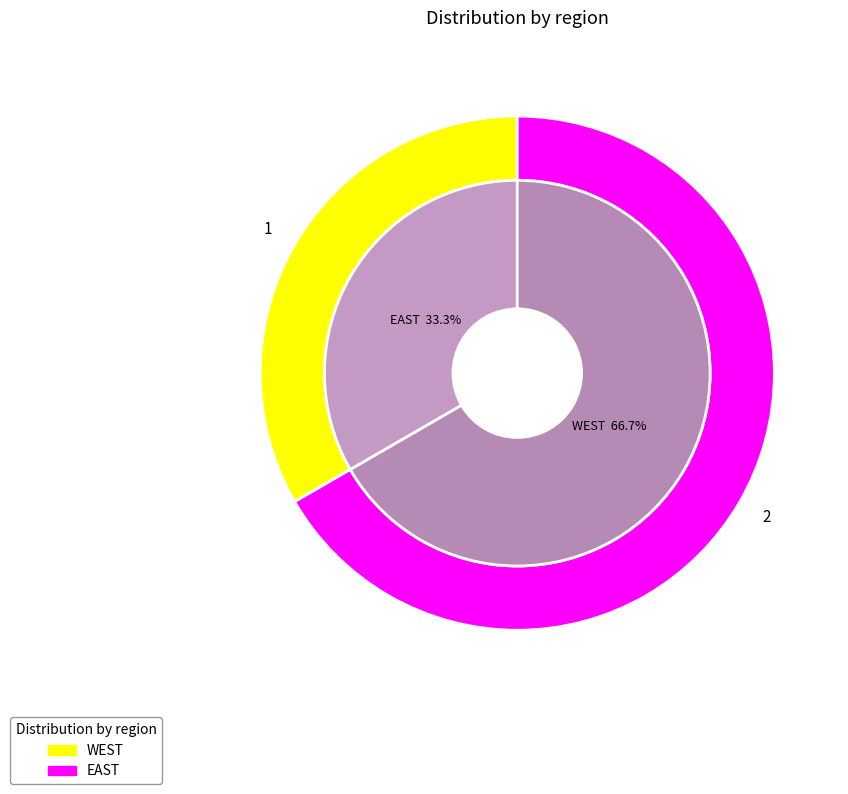

To the nearest percent, what percentage of the pie is WEST?

33%